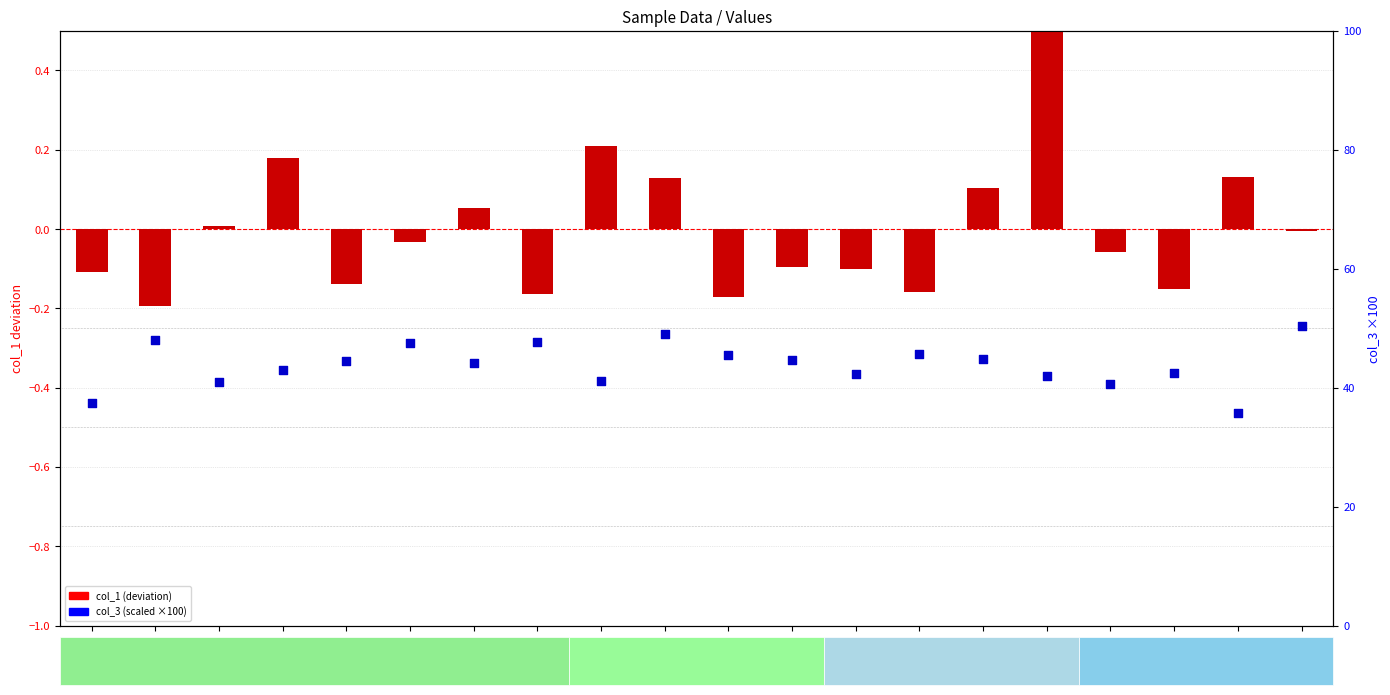

What is the total value across all series at 2-6?

42.4